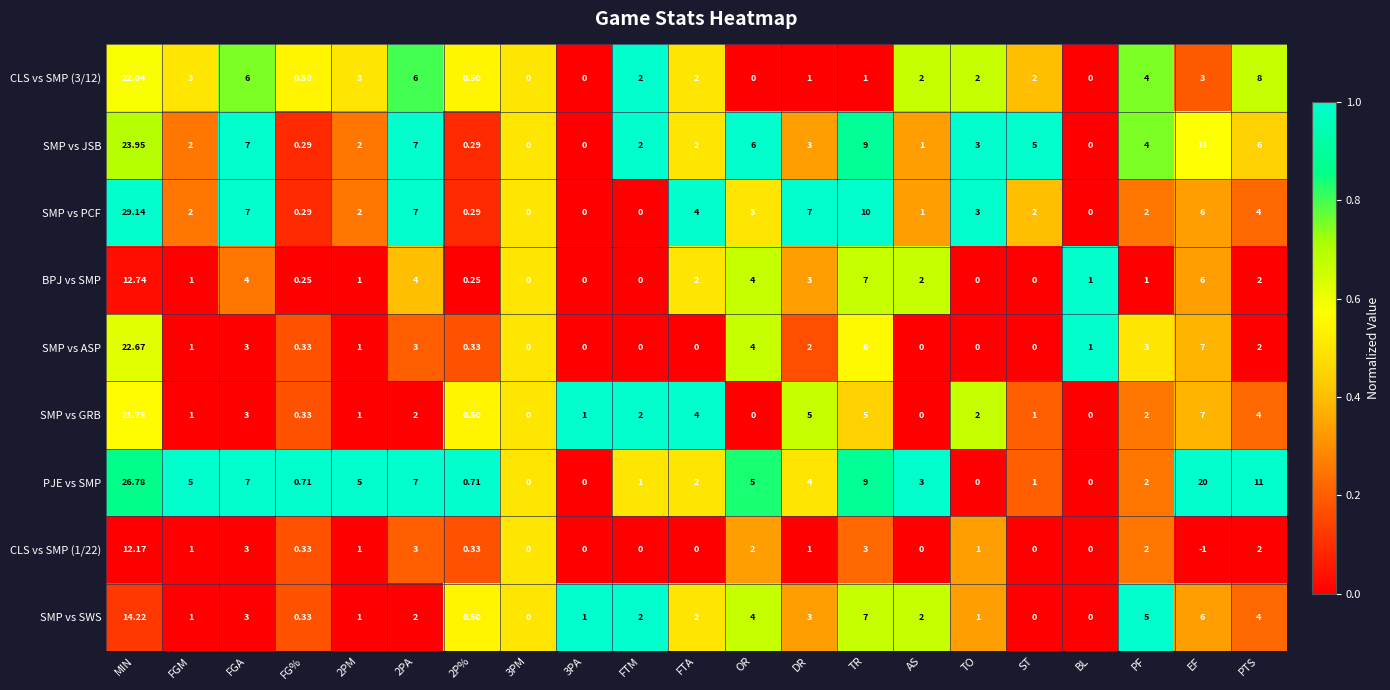

At which label does SMP vs ASP first exceed 1?

MIN